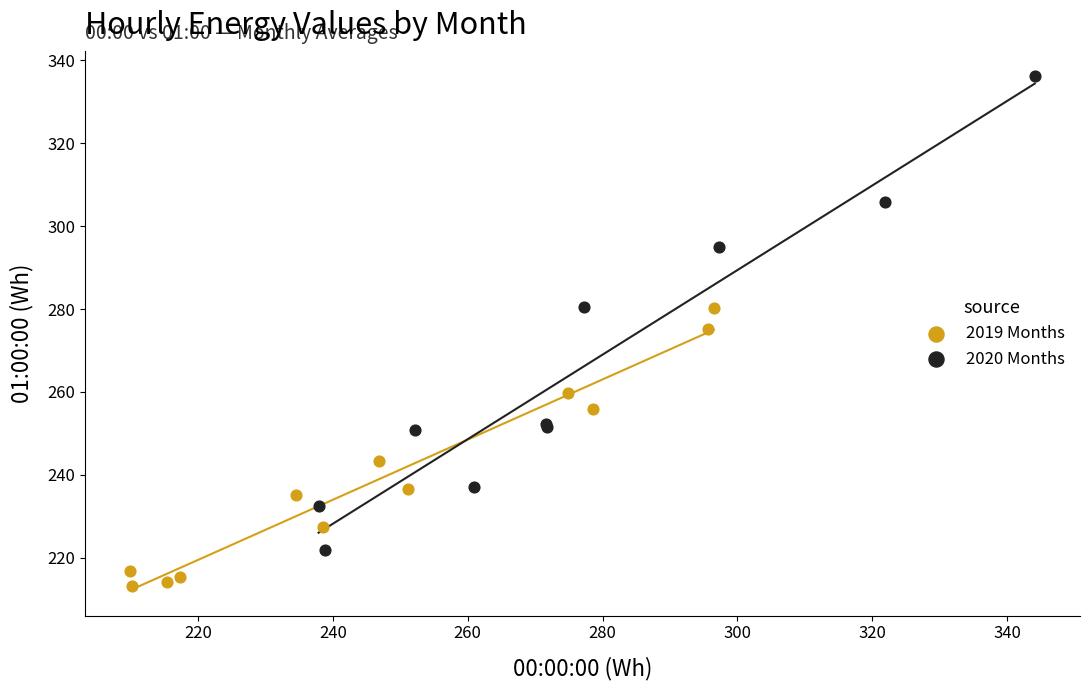

Which series contains the lowest Y value?

2019 Months